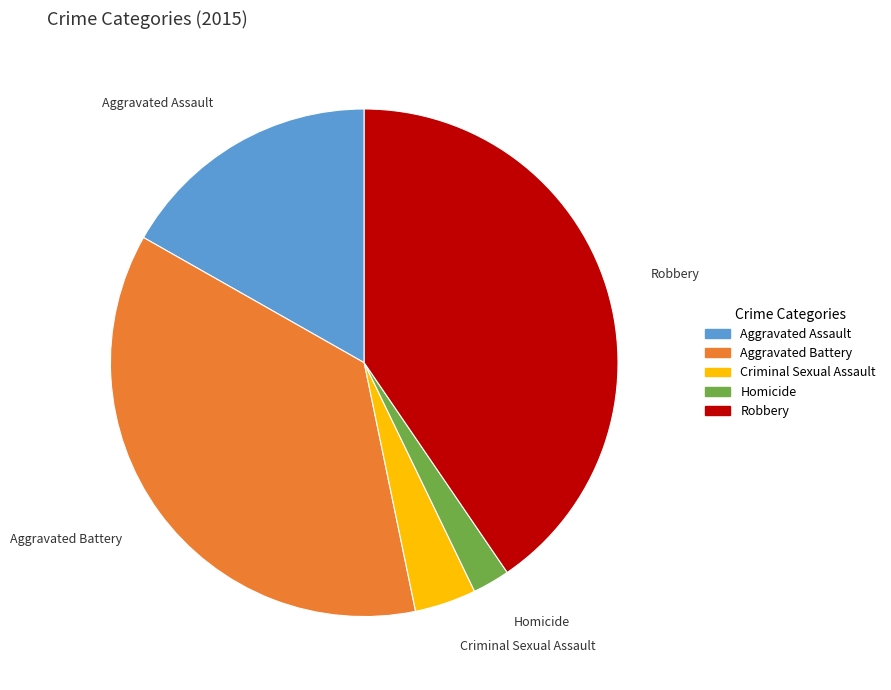

What is the ratio of the value at Aggravated Battery to the value at Robbery?

0.9